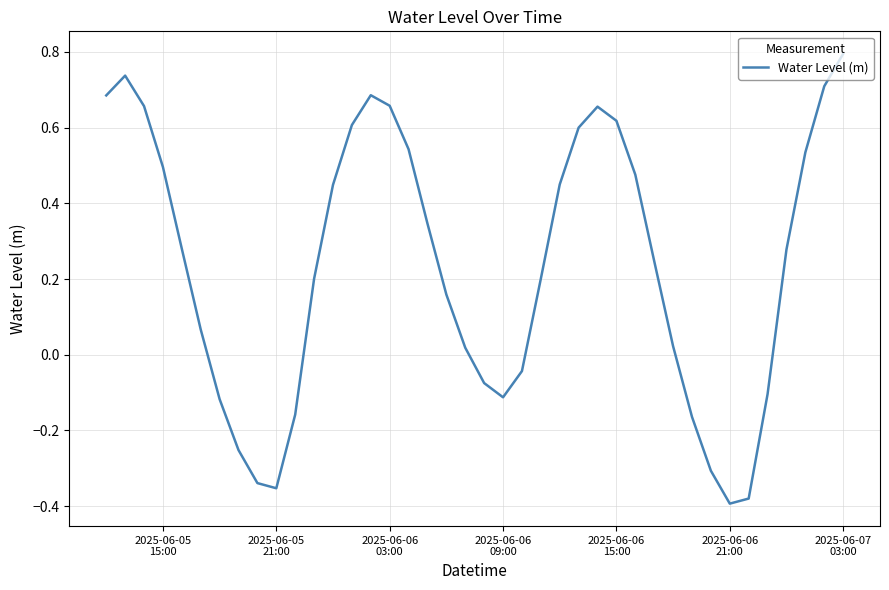

What is the greatest value displayed?

0.8